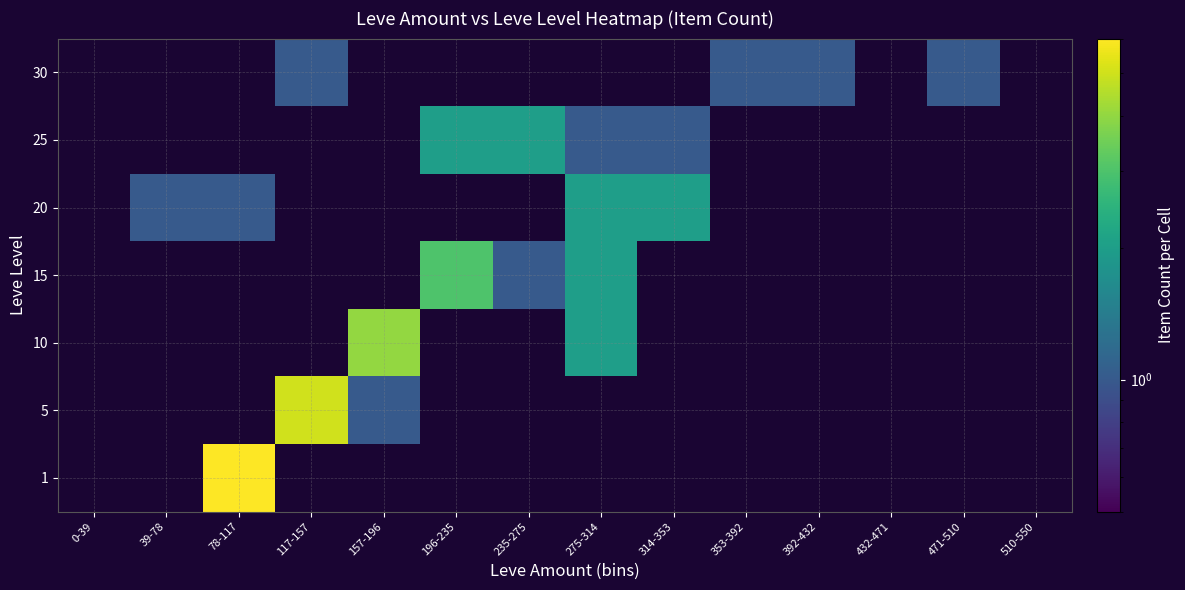

True or false: 15 has a value of -2 at 157-196.

False